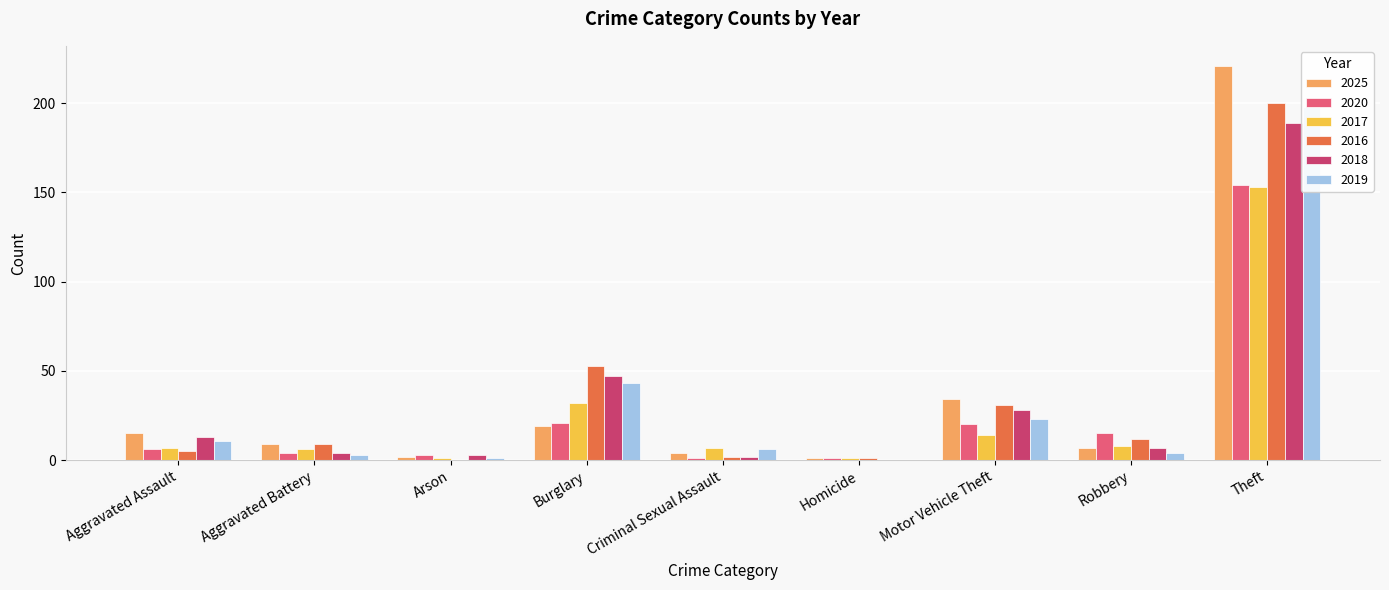

Which series has the largest range (max minus min)?

2025